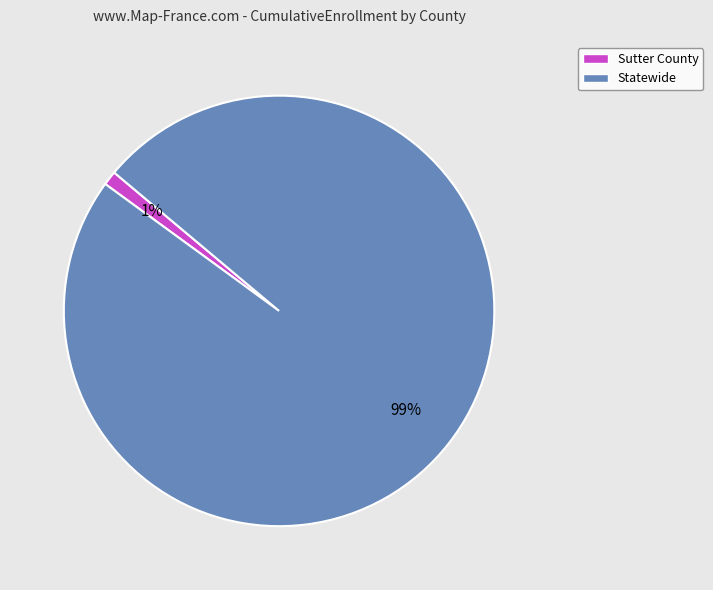

Between Sutter County and Statewide, which is larger?

Statewide